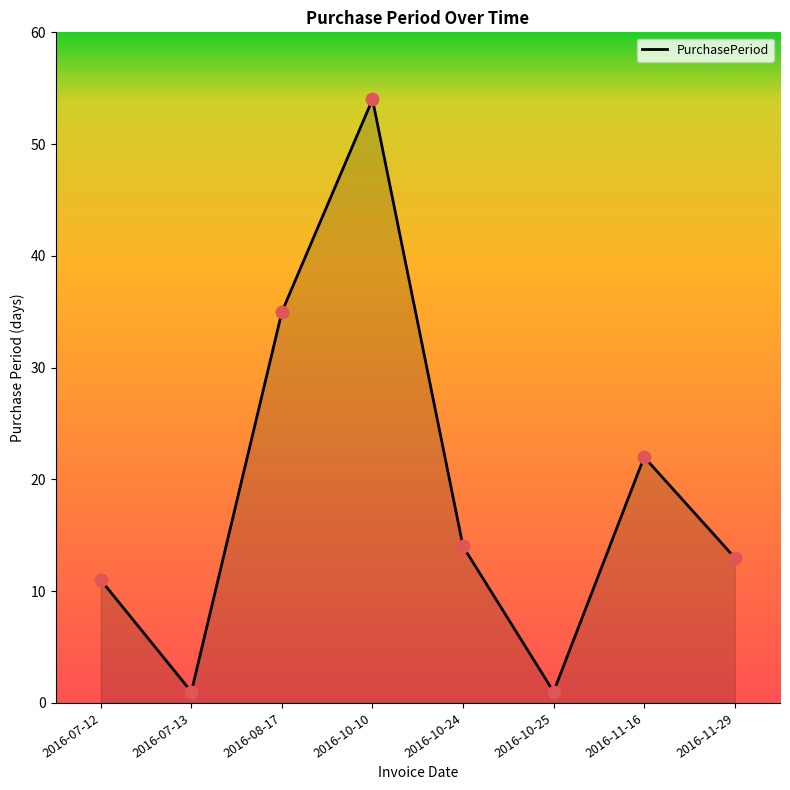

What is the ratio of the value at 2016-11-29 to the value at 2016-07-12?

1.2